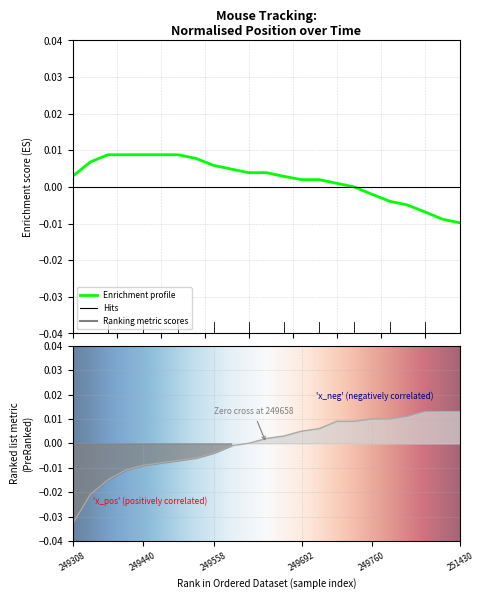

At which category does the chart reach its peak across all series?

20